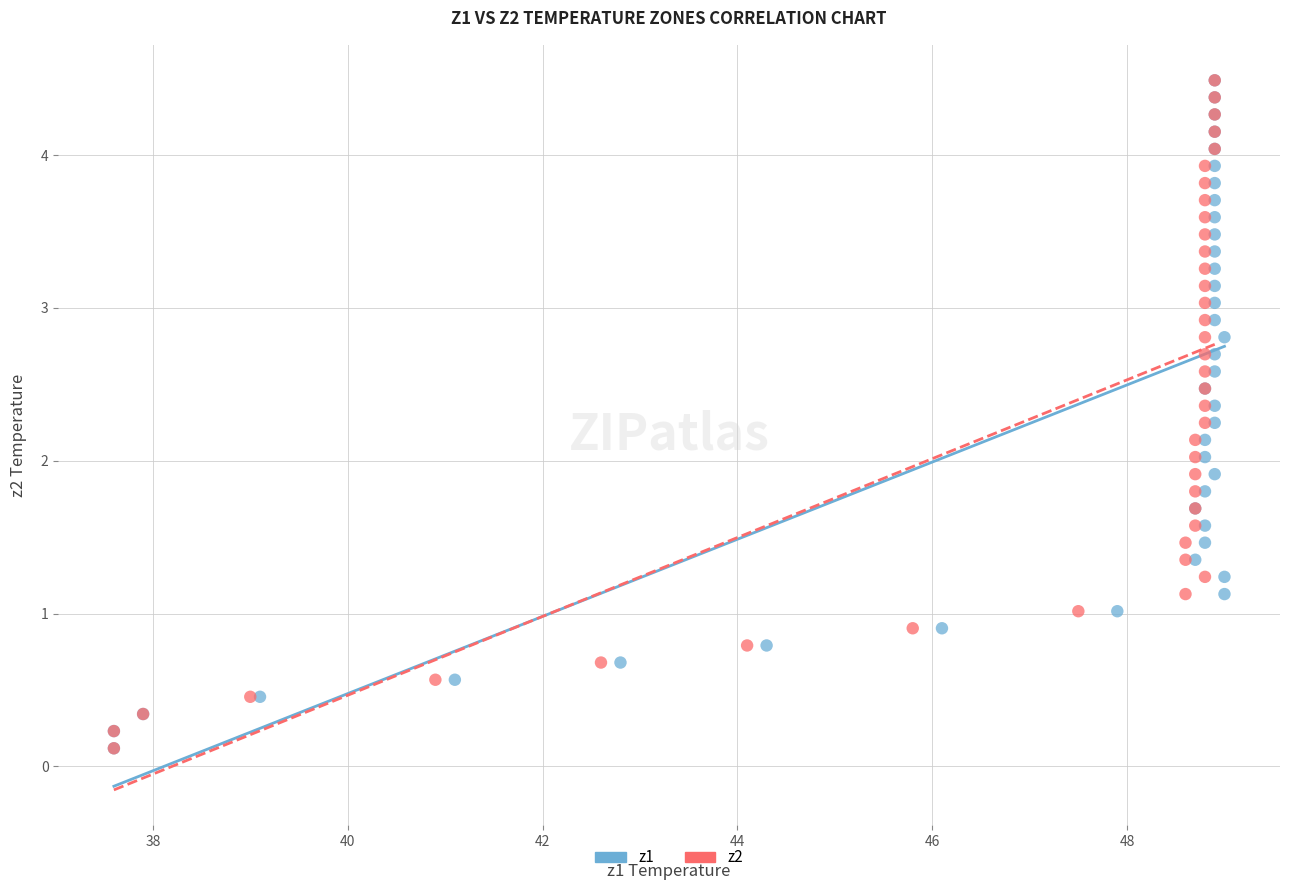

What are all the series names shown in the legend?

z1, z2